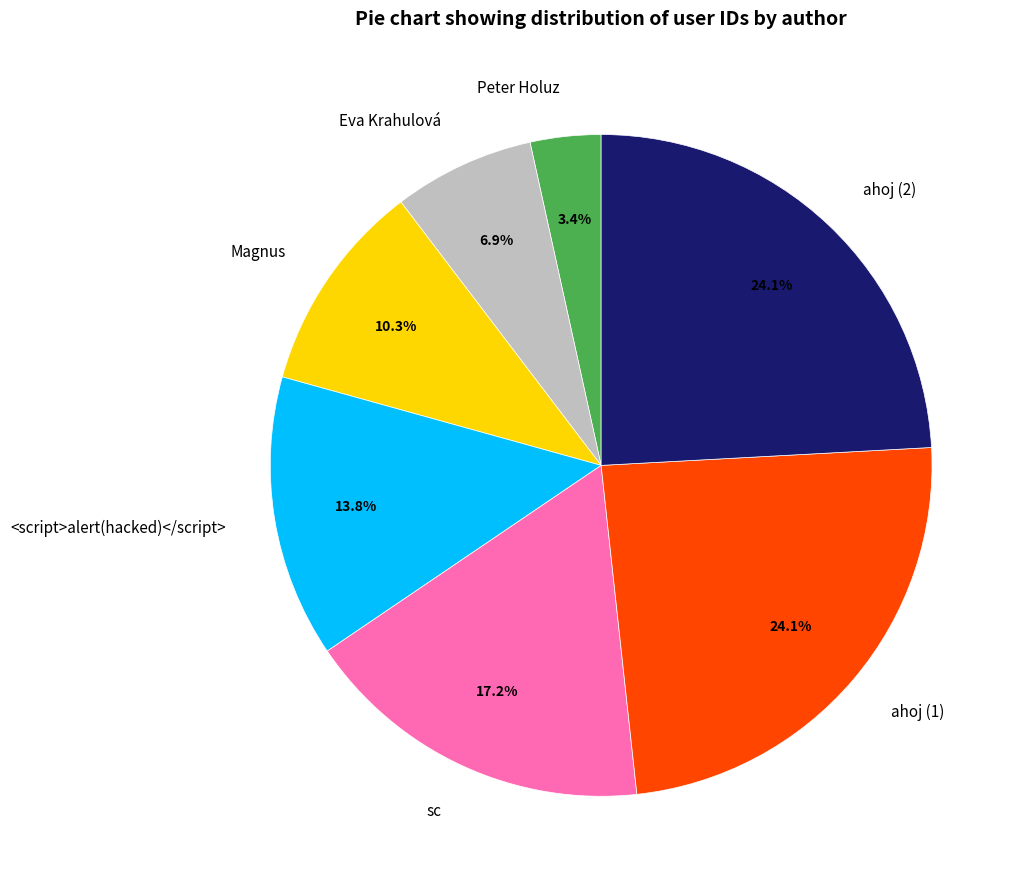

Is there a majority slice in this chart?

No